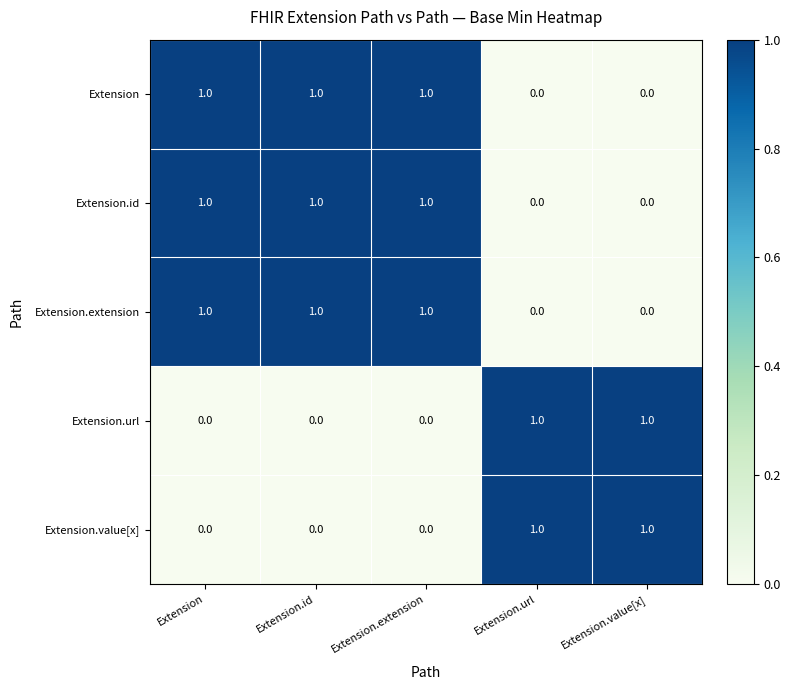

True or false: Extension.value[x] has a value of 1 at Extension.extension.

False